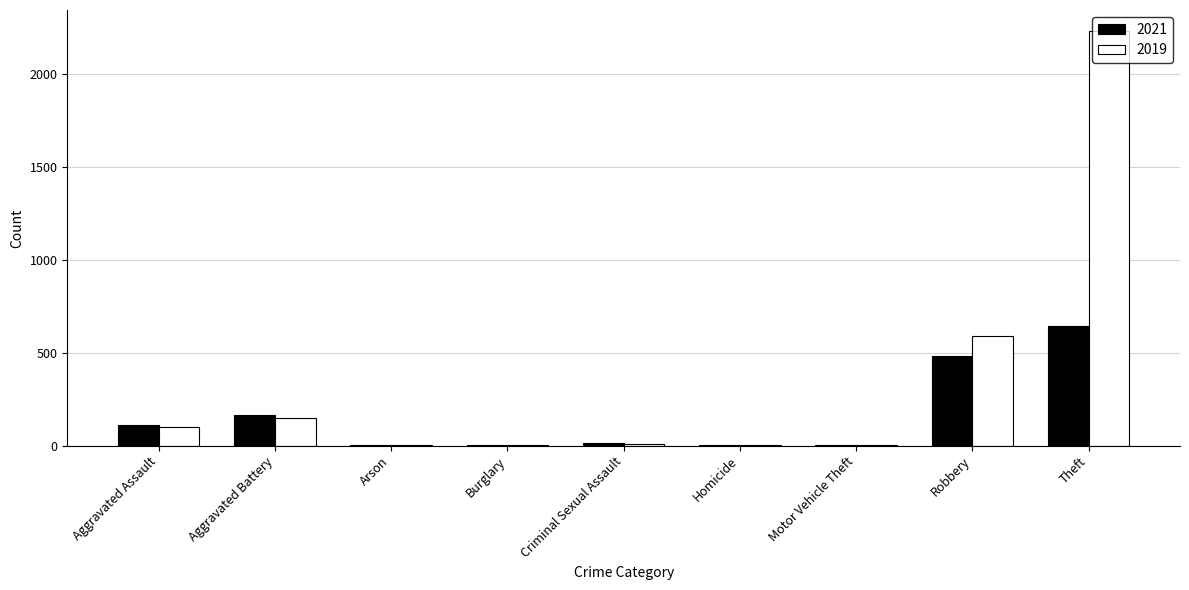

What is the sum of the 2019 values at Aggravated Assault and Burglary?

99